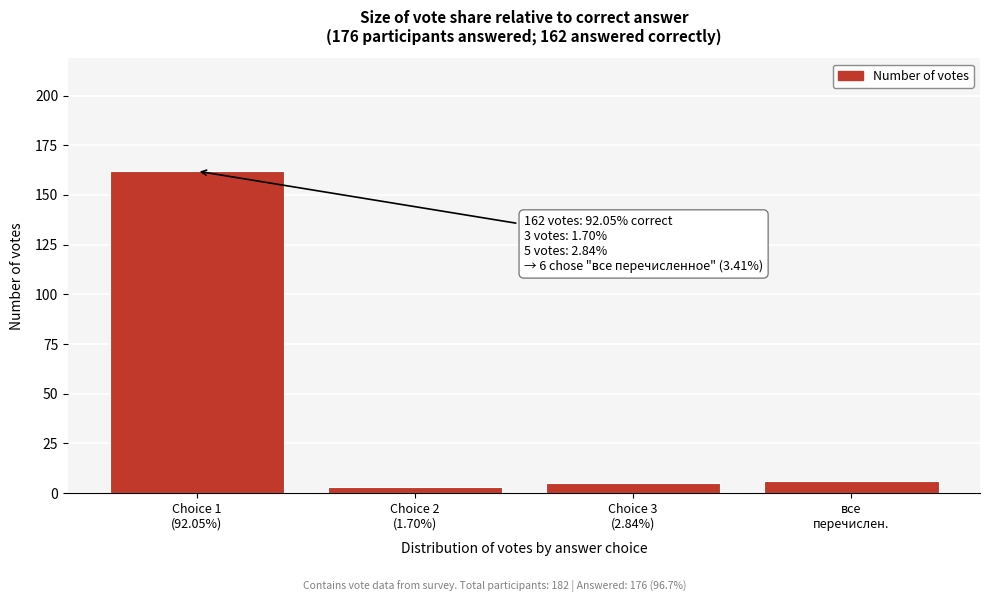

Reading left to right, transcribe all the data shown in this chart.

162	3	5	6